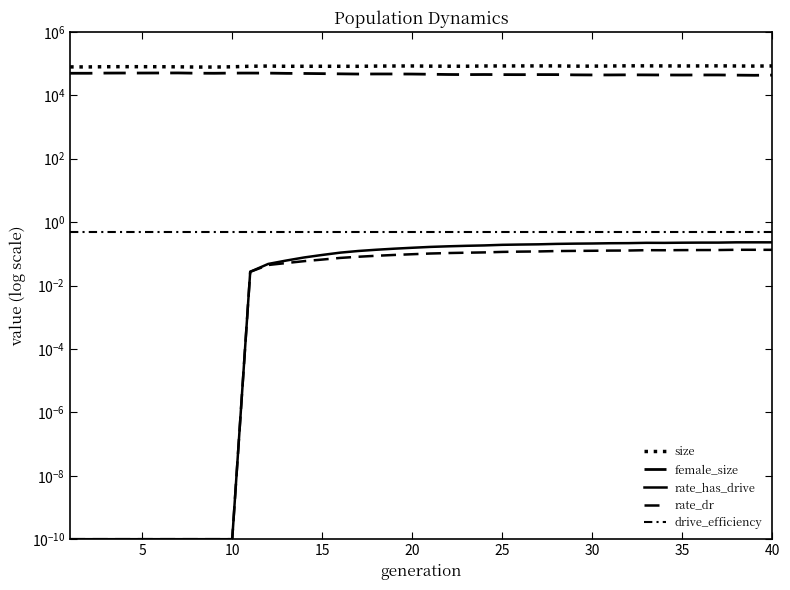

What is the highest value of the drive_efficiency series?

0.5